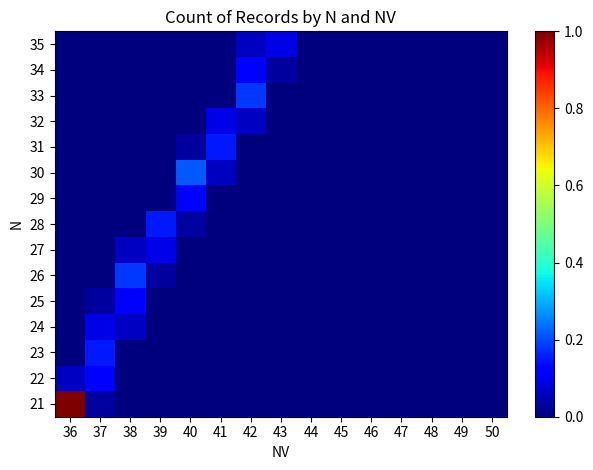

Reading left to right, what are all the values shown in this chart?

21: 36=1.0	37=0.0	38=0.0	39=0.0	40=0.0	41=0.0	42=0.0	43=0.0	44=0.0	45=0.0	46=0.0	47=0.0	48=0.0	49=0.0	50=0.0
22: 36=0.1	37=0.1	38=0.0	39=0.0	40=0.0	41=0.0	42=0.0	43=0.0	44=0.0	45=0.0	46=0.0	47=0.0	48=0.0	49=0.0	50=0.0
23: 36=0.0	37=0.2	38=0.0	39=0.0	40=0.0	41=0.0	42=0.0	43=0.0	44=0.0	45=0.0	46=0.0	47=0.0	48=0.0	49=0.0	50=0.0
24: 36=0.0	37=0.1	38=0.1	39=0.0	40=0.0	41=0.0	42=0.0	43=0.0	44=0.0	45=0.0	46=0.0	47=0.0	48=0.0	49=0.0	50=0.0
25: 36=0.0	37=0.0	38=0.1	39=0.0	40=0.0	41=0.0	42=0.0	43=0.0	44=0.0	45=0.0	46=0.0	47=0.0	48=0.0	49=0.0	50=0.0
26: 36=0.0	37=0.0	38=0.2	39=0.0	40=0.0	41=0.0	42=0.0	43=0.0	44=0.0	45=0.0	46=0.0	47=0.0	48=0.0	49=0.0	50=0.0
27: 36=0.0	37=0.0	38=0.1	39=0.1	40=0.0	41=0.0	42=0.0	43=0.0	44=0.0	45=0.0	46=0.0	47=0.0	48=0.0	49=0.0	50=0.0
28: 36=0.0	37=0.0	38=0.0	39=0.2	40=0.0	41=0.0	42=0.0	43=0.0	44=0.0	45=0.0	46=0.0	47=0.0	48=0.0	49=0.0	50=0.0
29: 36=0.0	37=0.0	38=0.0	39=0.0	40=0.1	41=0.0	42=0.0	43=0.0	44=0.0	45=0.0	46=0.0	47=0.0	48=0.0	49=0.0	50=0.0
30: 36=0.0	37=0.0	38=0.0	39=0.0	40=0.2	41=0.1	42=0.0	43=0.0	44=0.0	45=0.0	46=0.0	47=0.0	48=0.0	49=0.0	50=0.0
31: 36=0.0	37=0.0	38=0.0	39=0.0	40=0.0	41=0.2	42=0.0	43=0.0	44=0.0	45=0.0	46=0.0	47=0.0	48=0.0	49=0.0	50=0.0
32: 36=0.0	37=0.0	38=0.0	39=0.0	40=0.0	41=0.1	42=0.1	43=0.0	44=0.0	45=0.0	46=0.0	47=0.0	48=0.0	49=0.0	50=0.0
33: 36=0.0	37=0.0	38=0.0	39=0.0	40=0.0	41=0.0	42=0.2	43=0.0	44=0.0	45=0.0	46=0.0	47=0.0	48=0.0	49=0.0	50=0.0
34: 36=0.0	37=0.0	38=0.0	39=0.0	40=0.0	41=0.0	42=0.1	43=0.0	44=0.0	45=0.0	46=0.0	47=0.0	48=0.0	49=0.0	50=0.0
35: 36=0.0	37=0.0	38=0.0	39=0.0	40=0.0	41=0.0	42=0.1	43=0.1	44=0.0	45=0.0	46=0.0	47=0.0	48=0.0	49=0.0	50=0.0